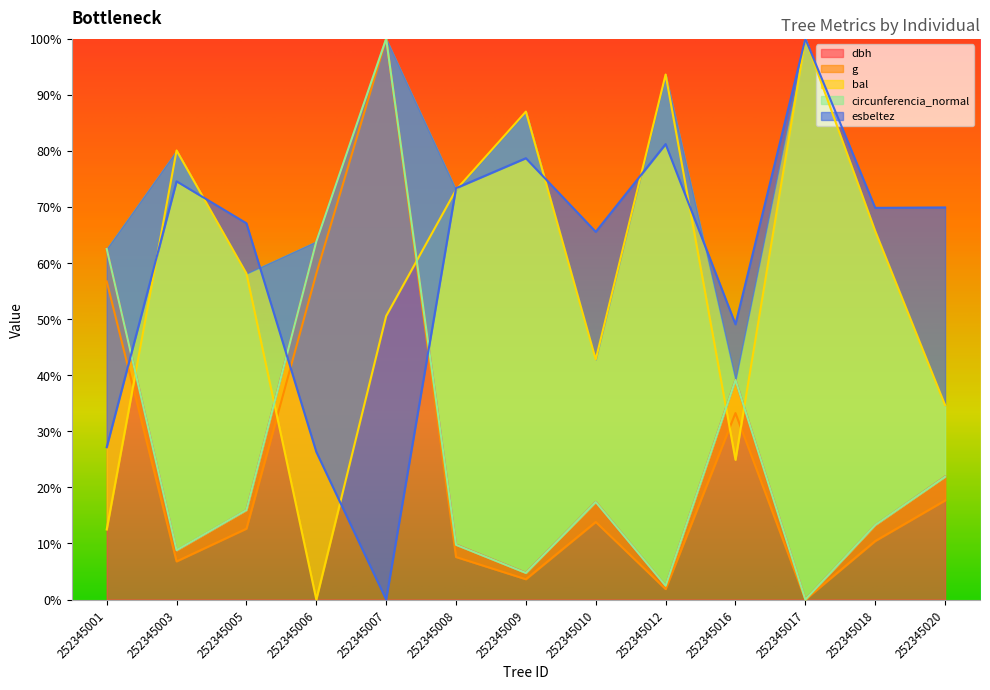

Which category has the lowest value in the circunferencia_normal series?

252345017